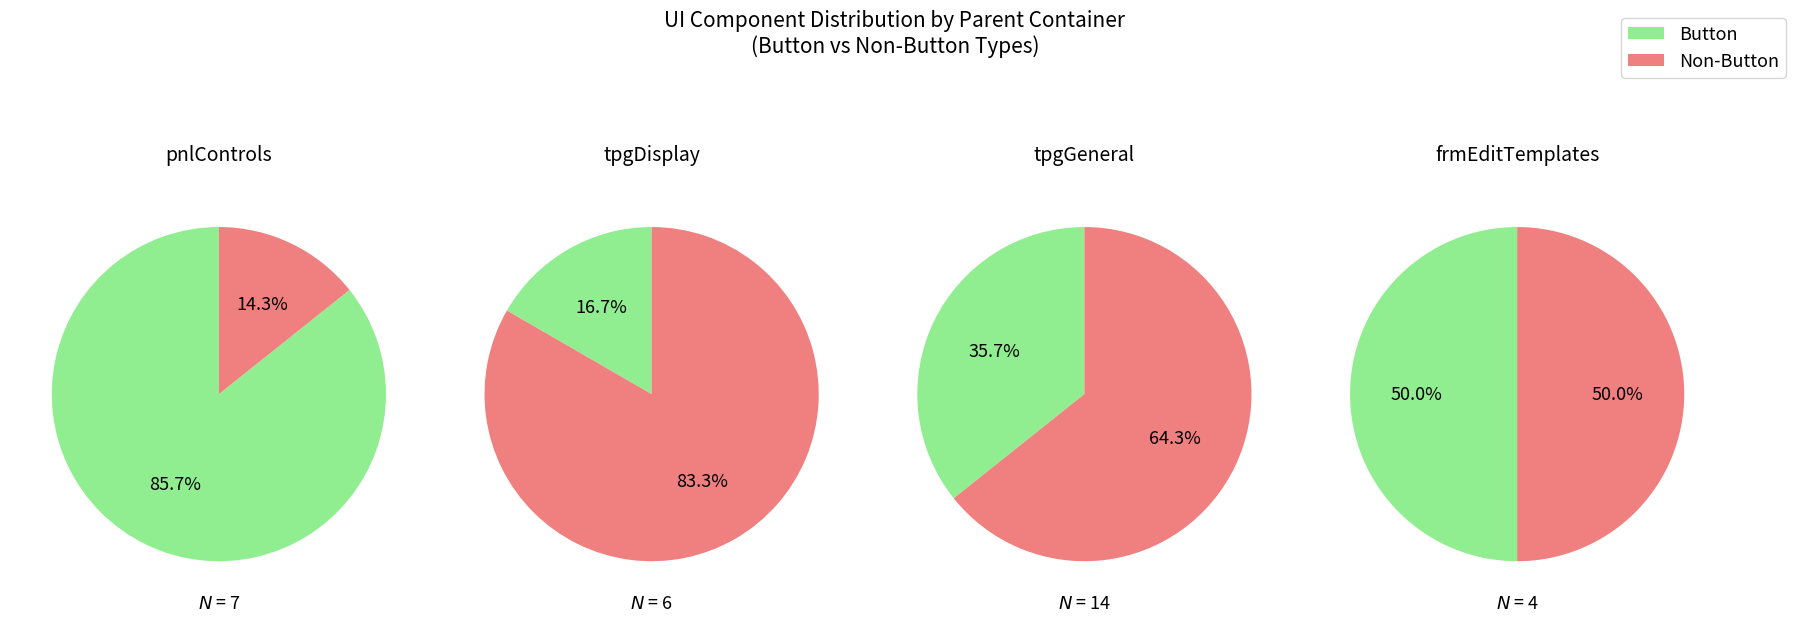

To the nearest percent, what portion does 3 represent?

13%